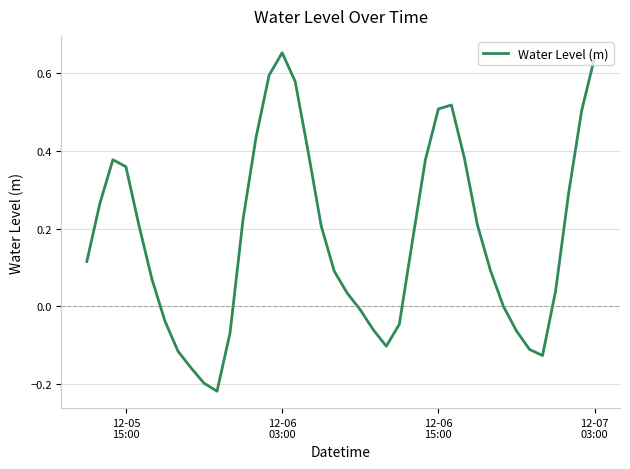

Does the chart display data point markers on the line(s)?

No